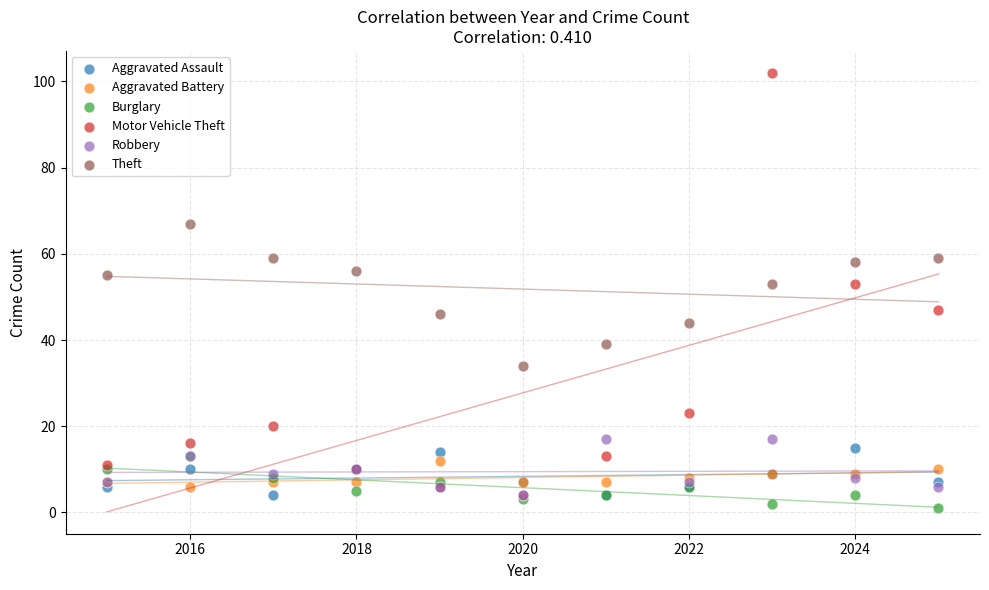

What are all the series names shown in the legend?

Aggravated Assault, Aggravated Battery, Burglary, Motor Vehicle Theft, Robbery, Theft